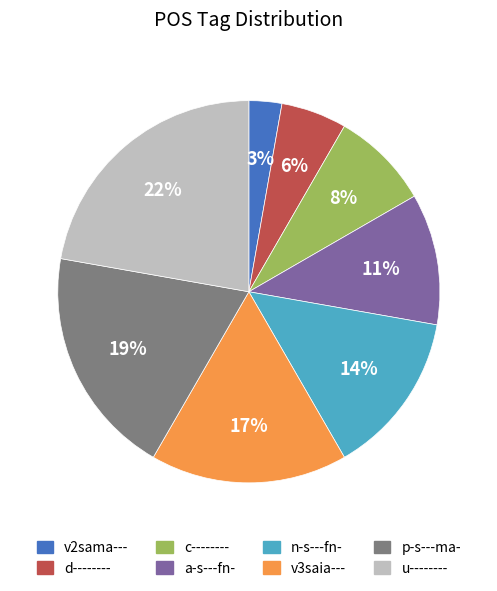

Rank the categories by value from highest to lowest.

u--------, p-s---ma-, v3saia---, n-s---fn-, a-s---fn-, c--------, d--------, v2sama---